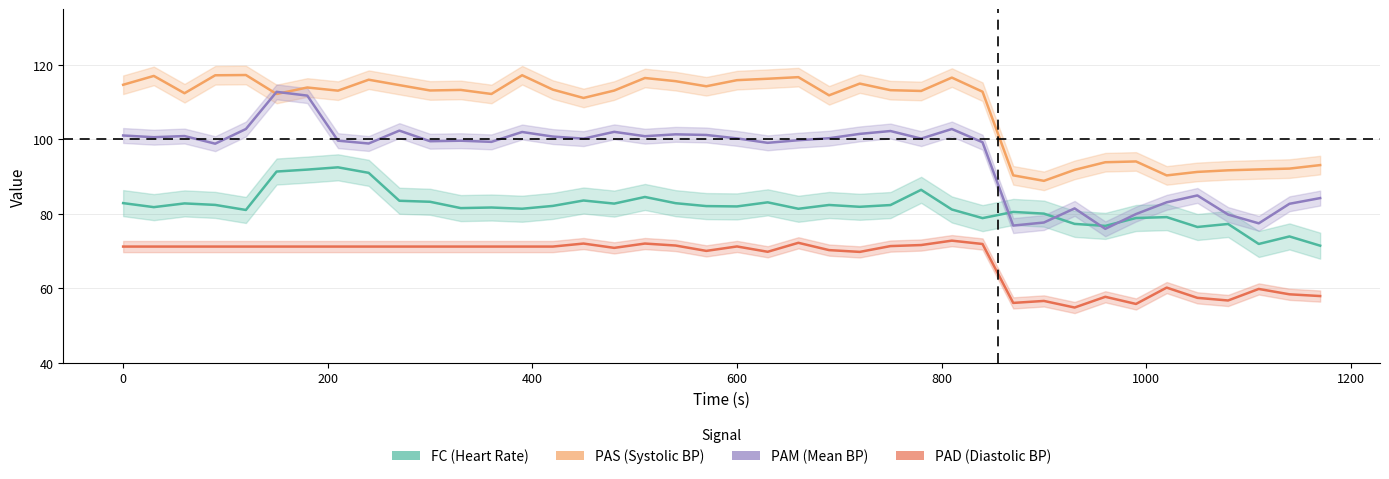

Is this an area chart (filled region under the line)?

No